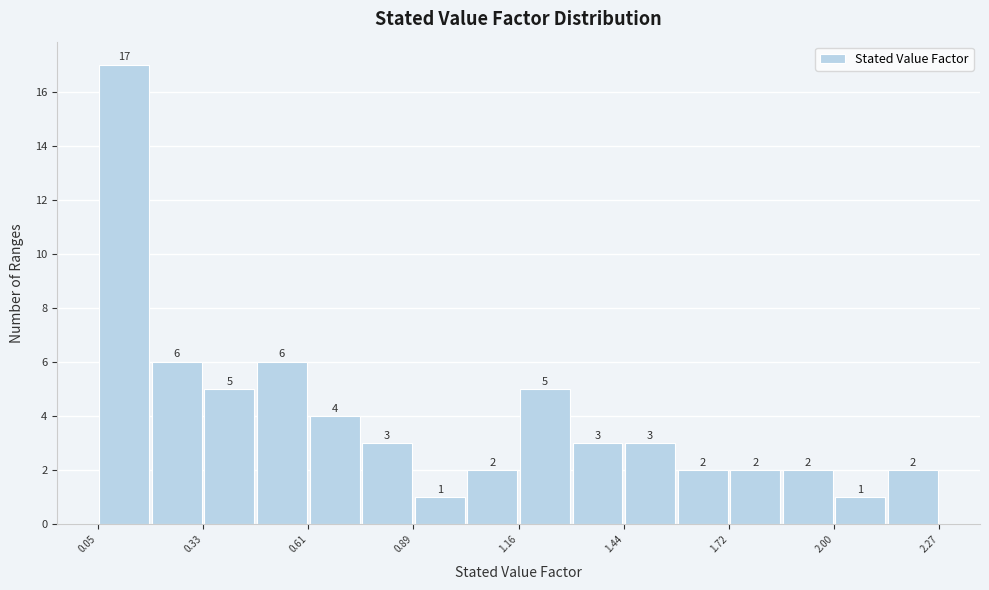

Read against the x-axis, roughly where is the centre of the tallest bar?

0.10